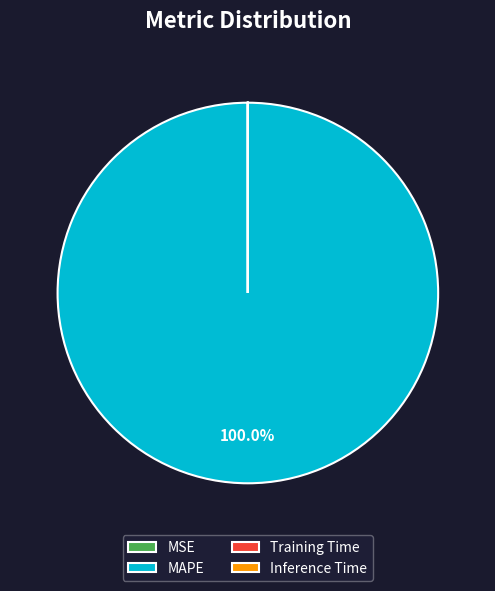

What is the largest slice in the pie chart?

MAPE